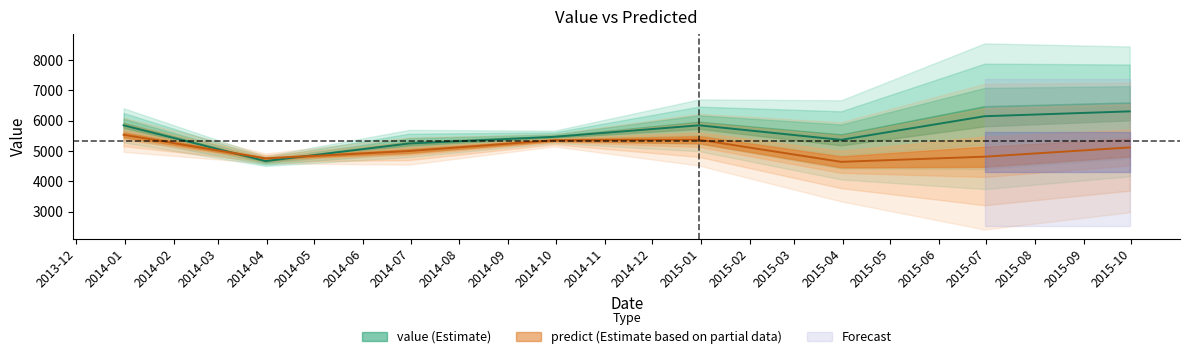

How many times do predict and value cross each other?

2